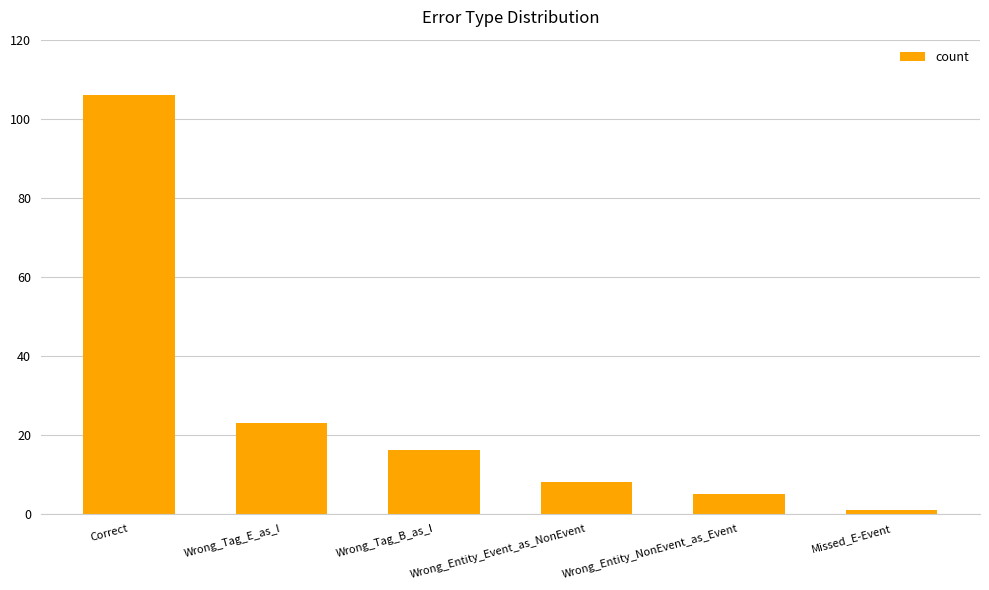

What is the smallest value displayed?

1